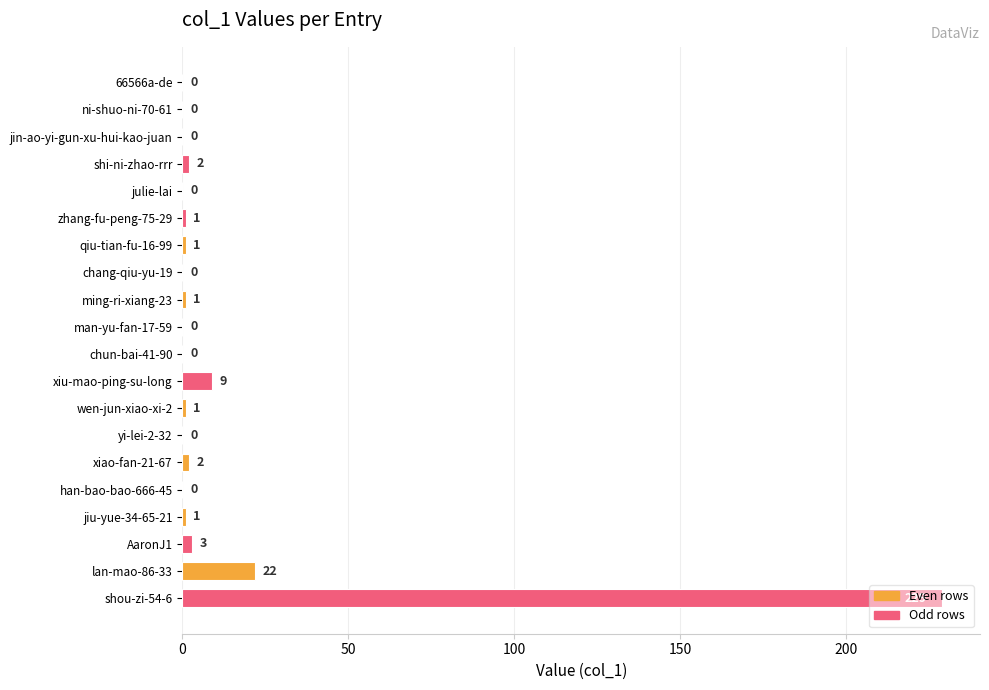

Between shou-zi-54-6 and xiao-fan-21-67, which is larger?

shou-zi-54-6